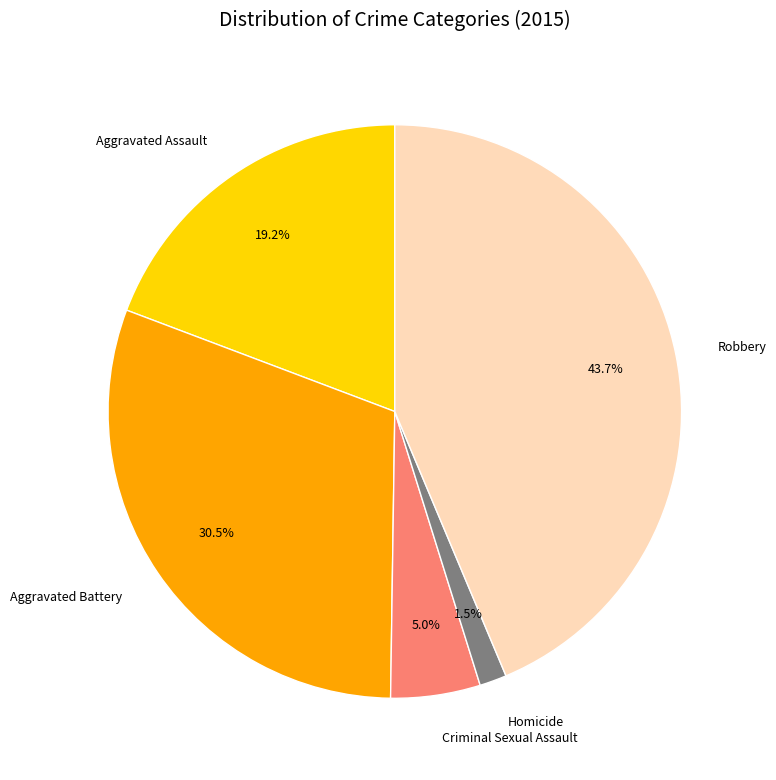

True or false: Aggravated Assault accounts for 33% of the total.

False